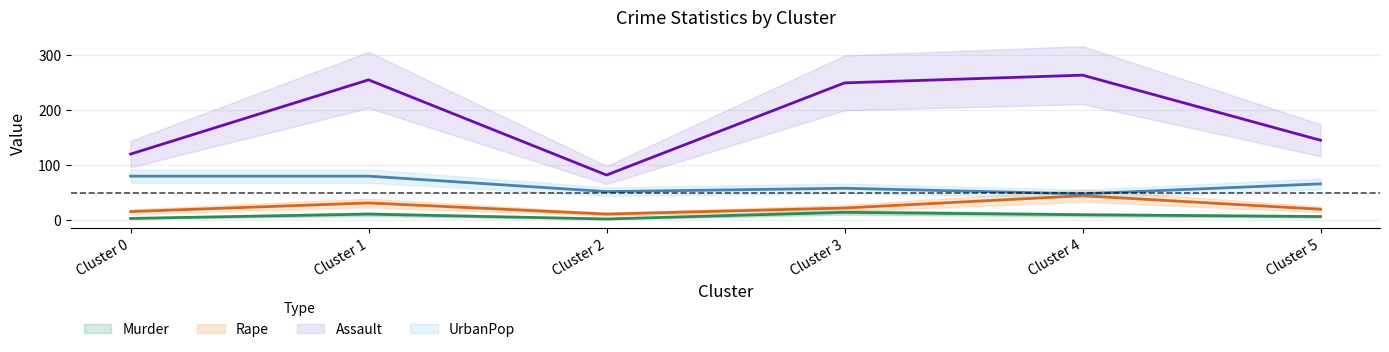

Which has a higher value, Cluster 5 or Cluster 4?

Cluster 4